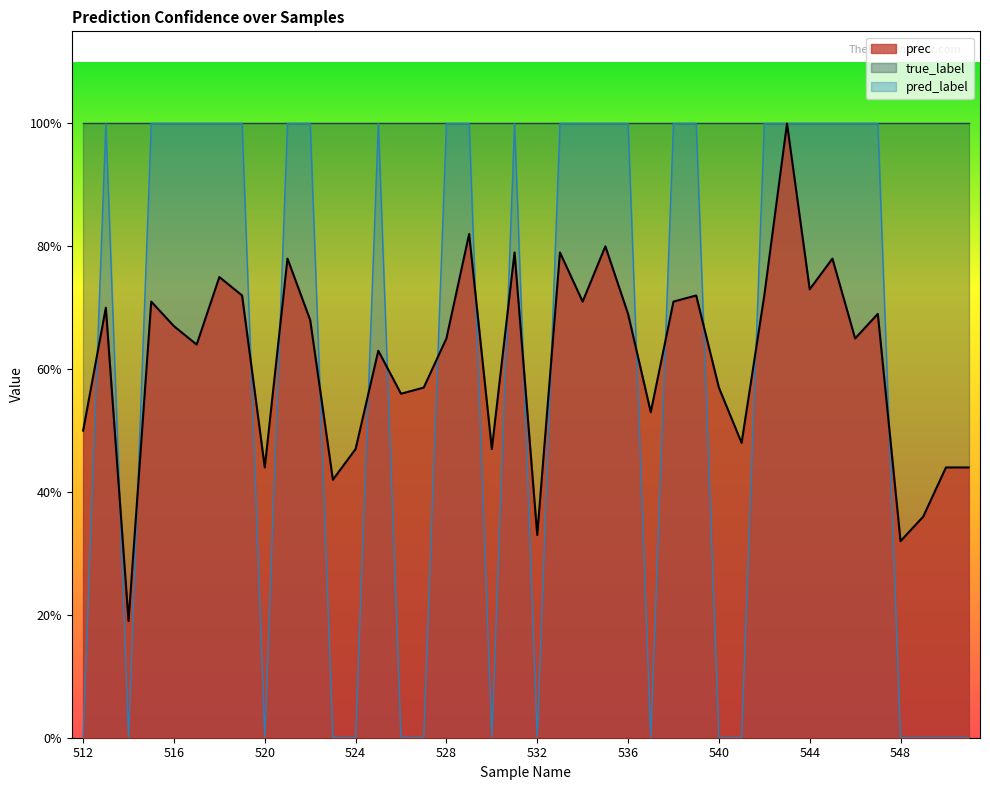

What is the minimum value for prec?

0.2